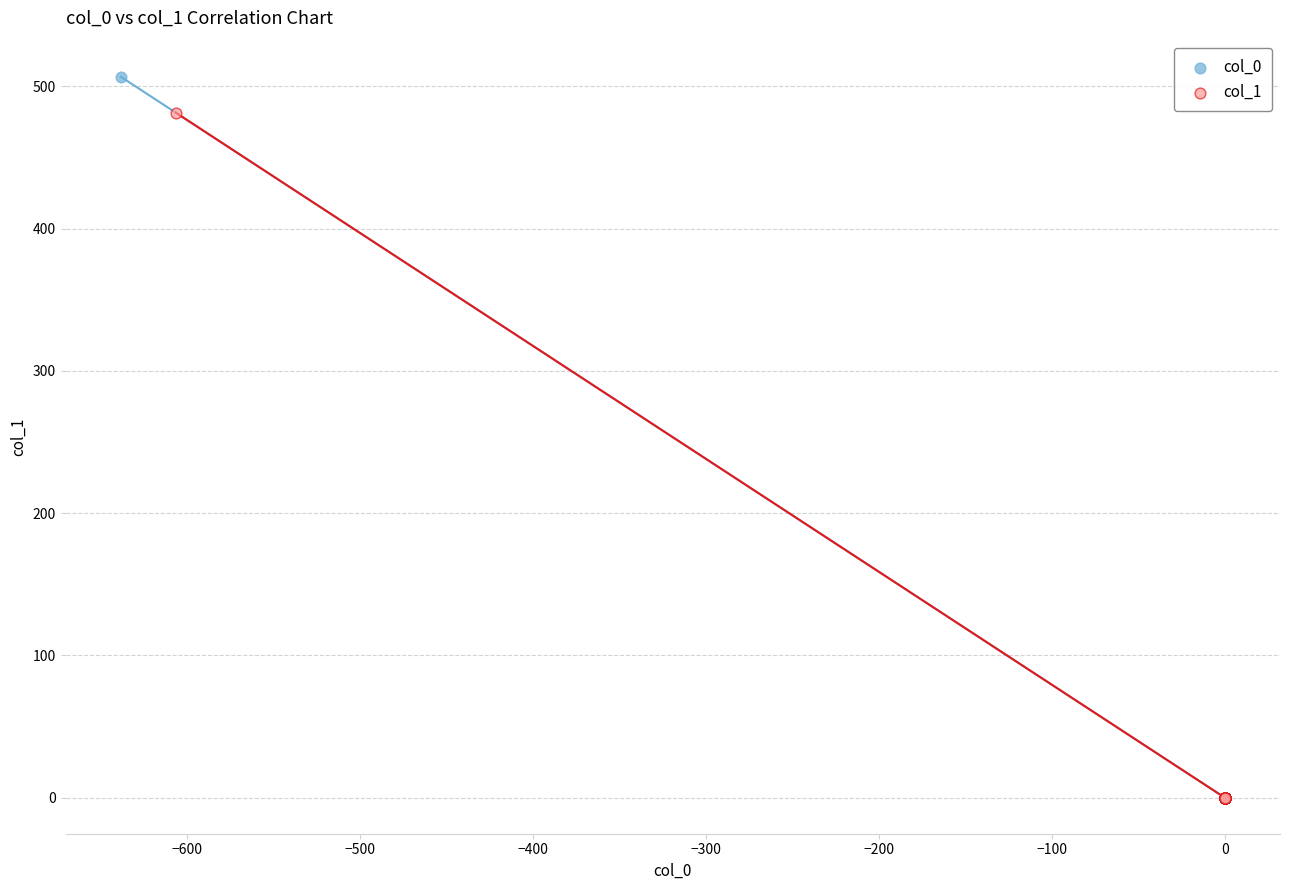

What are all the series names shown in the legend?

col_0, col_1